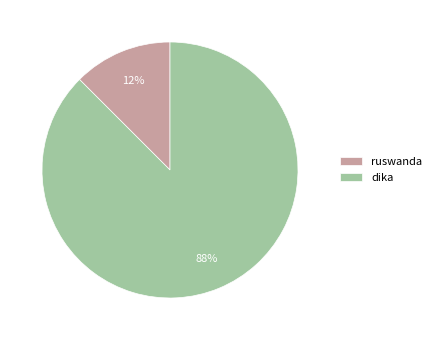

What is the ratio of the value at ruswanda to the value at dika?

0.1